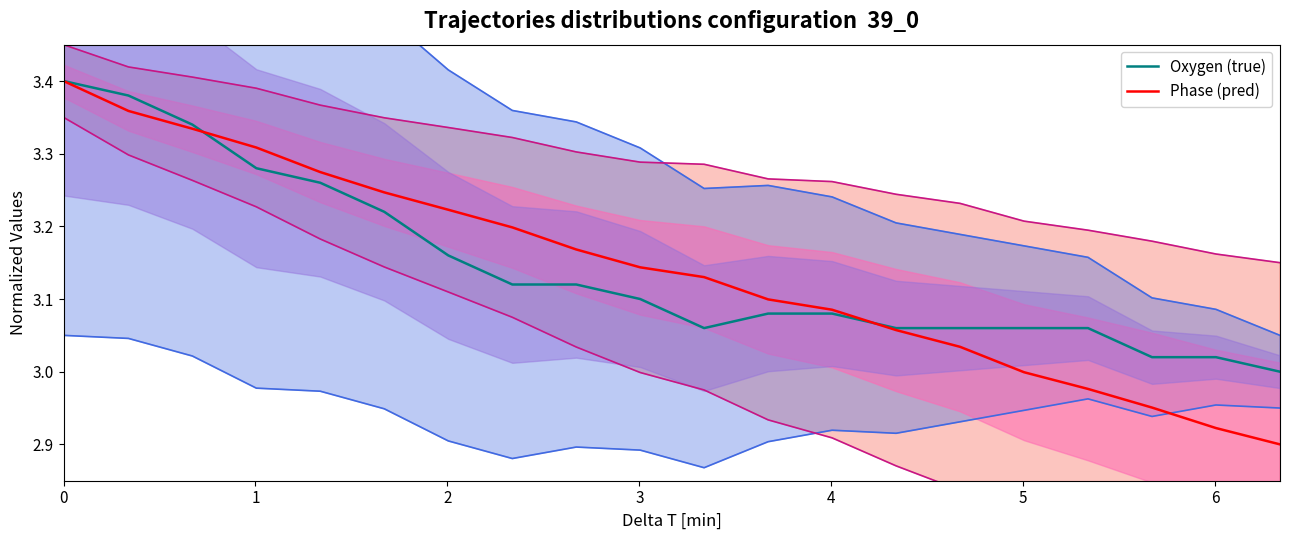

What are all the series names shown in the legend?

Oxygen (true), Phase (pred)